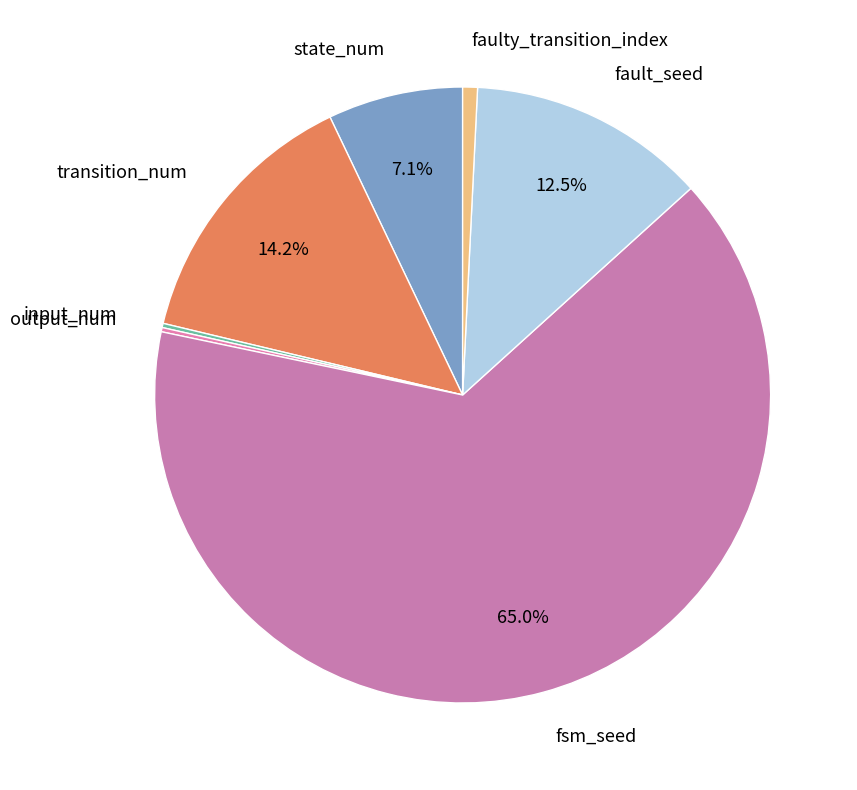

What portion of the pie excludes transition_num?

85.8%